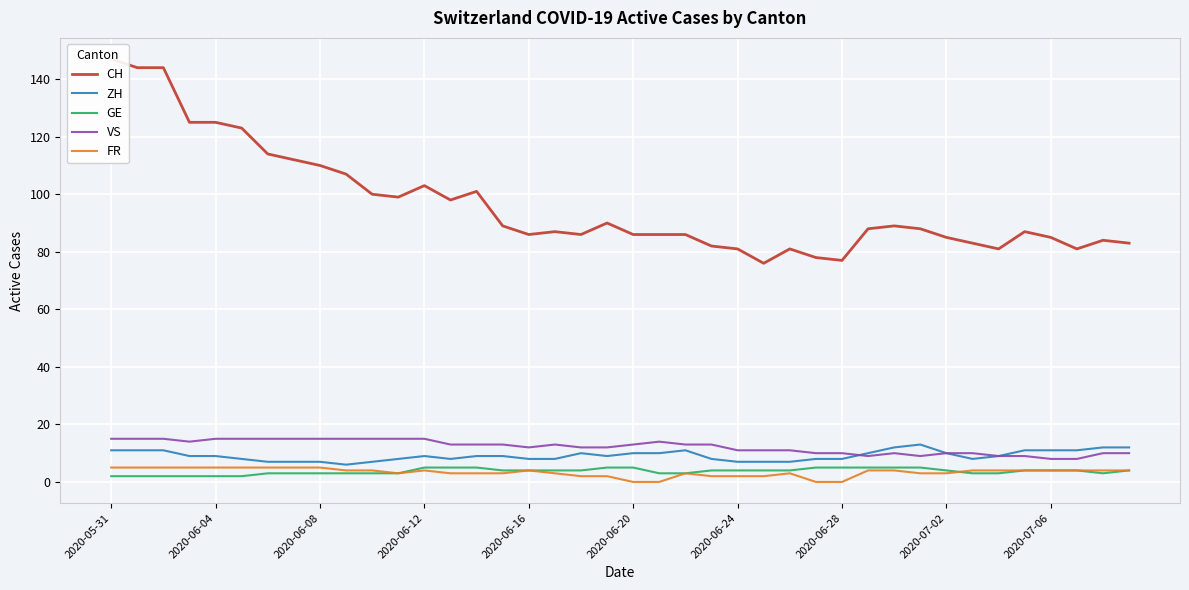

In CH, how many points are higher than both neighbors (excluding endpoints)?

8